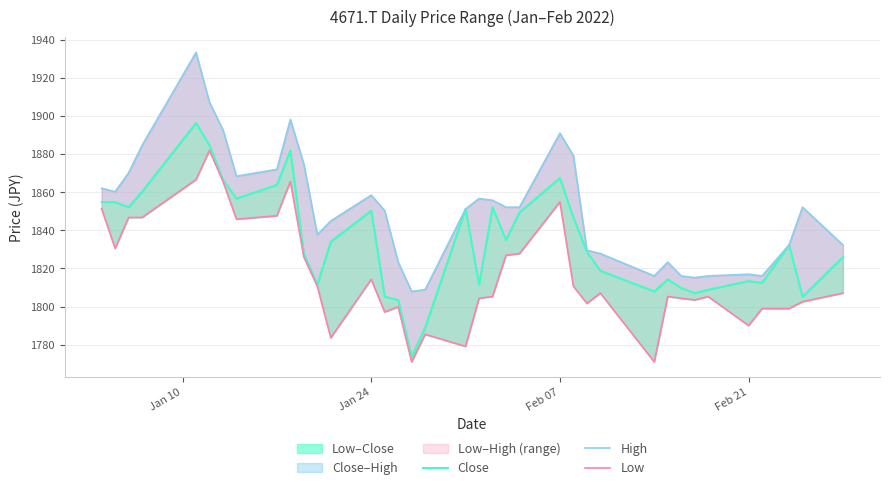

True or false: Close has more than 1 interior local peaks.

True